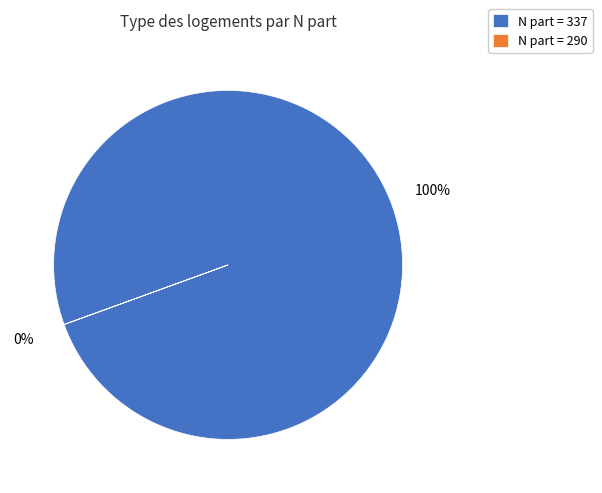

What is the largest slice in the pie chart?

N part = 337